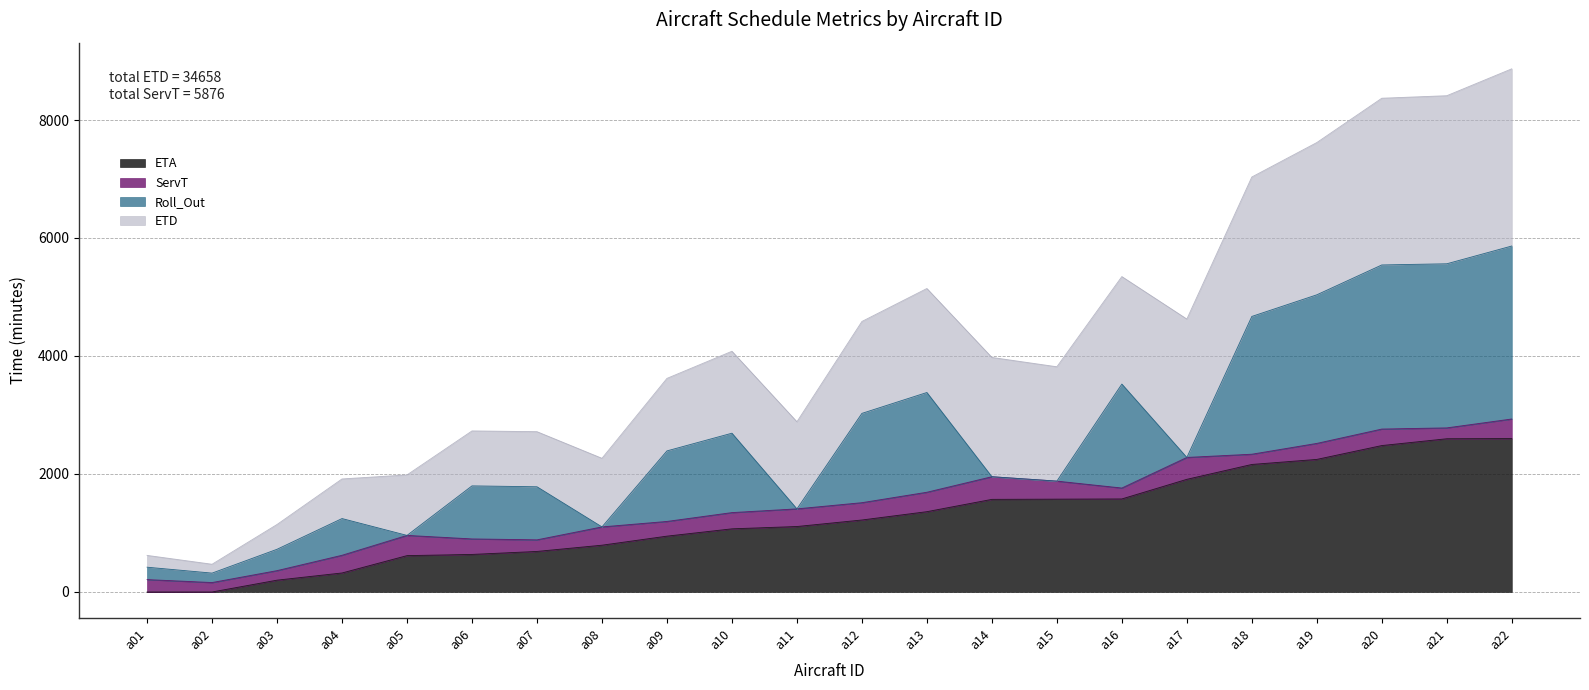

What is the sum of all ETA values?

27682.9